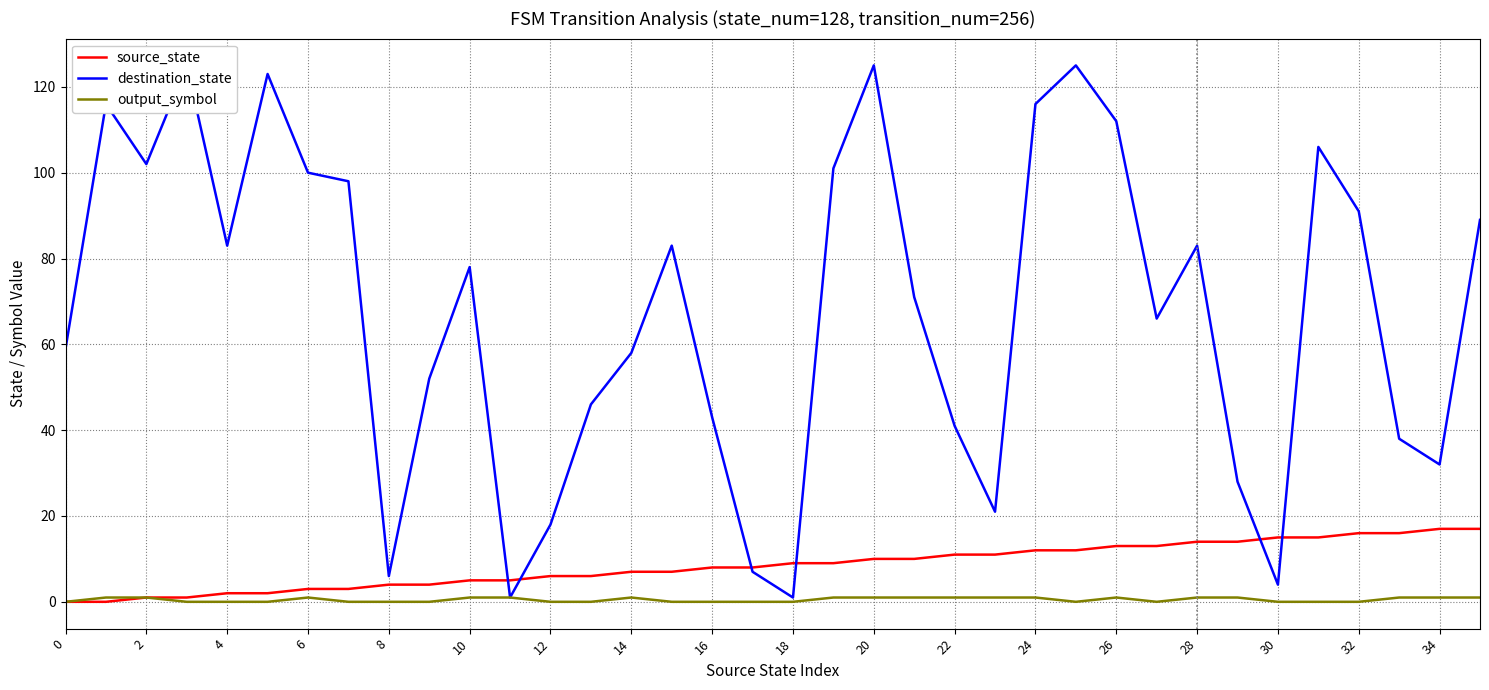

Reading left to right, transcribe all the data shown in this chart.

source_state: 0	0	1	1	2	2	3	3	4	4	5	5	6	6	7	7	8	8	9	9	10	10	11	11	12	12	13	13	14	14	15	15	16	16	17	17
destination_state: 59	116	102	125	83	123	100	98	6	52	78	1	18	46	58	83	43	7	1	101	125	71	41	21	116	125	112	66	83	28	4	106	91	38	32	89
output_symbol: 0	1	1	0	0	0	1	0	0	0	1	1	0	0	1	0	0	0	0	1	1	1	1	1	1	0	1	0	1	1	0	0	0	1	1	1